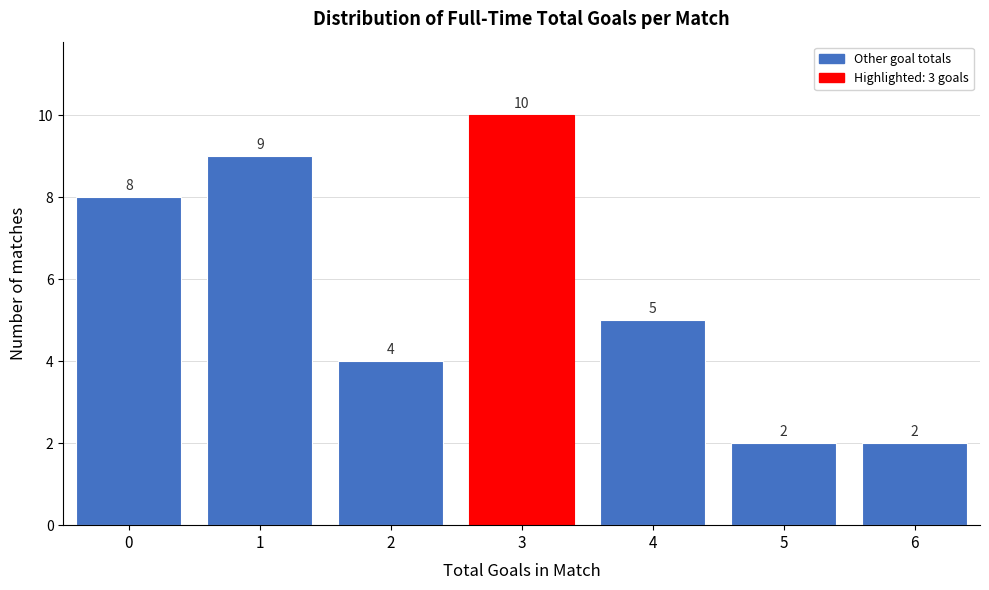

Reading left to right, extract all data points from this chart.

8	9	4	10	5	2	2